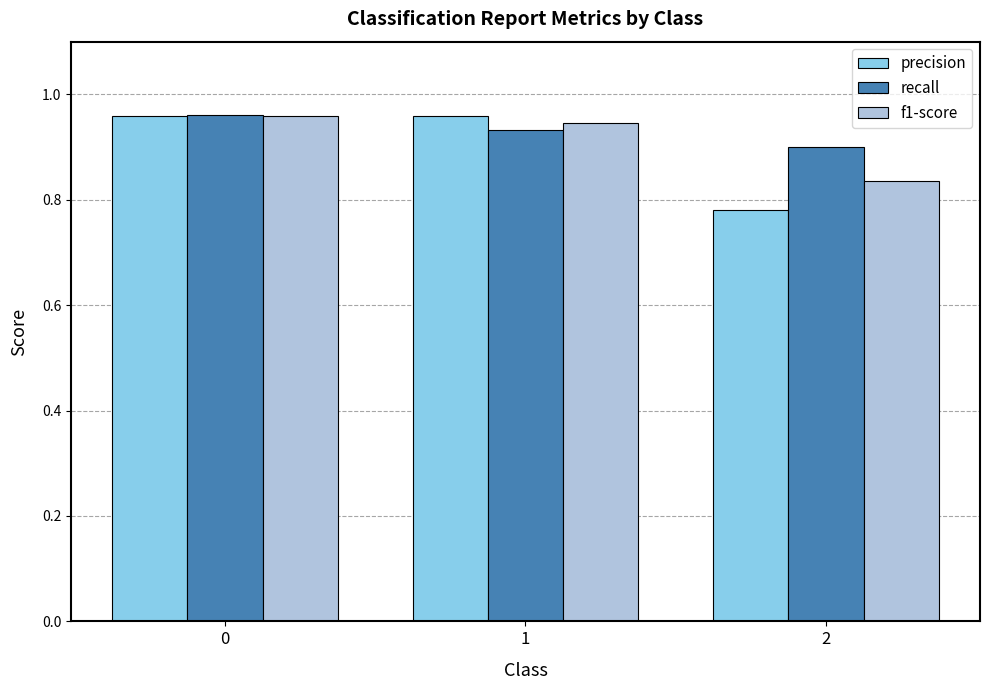

Which series has the largest total across all categories?

recall